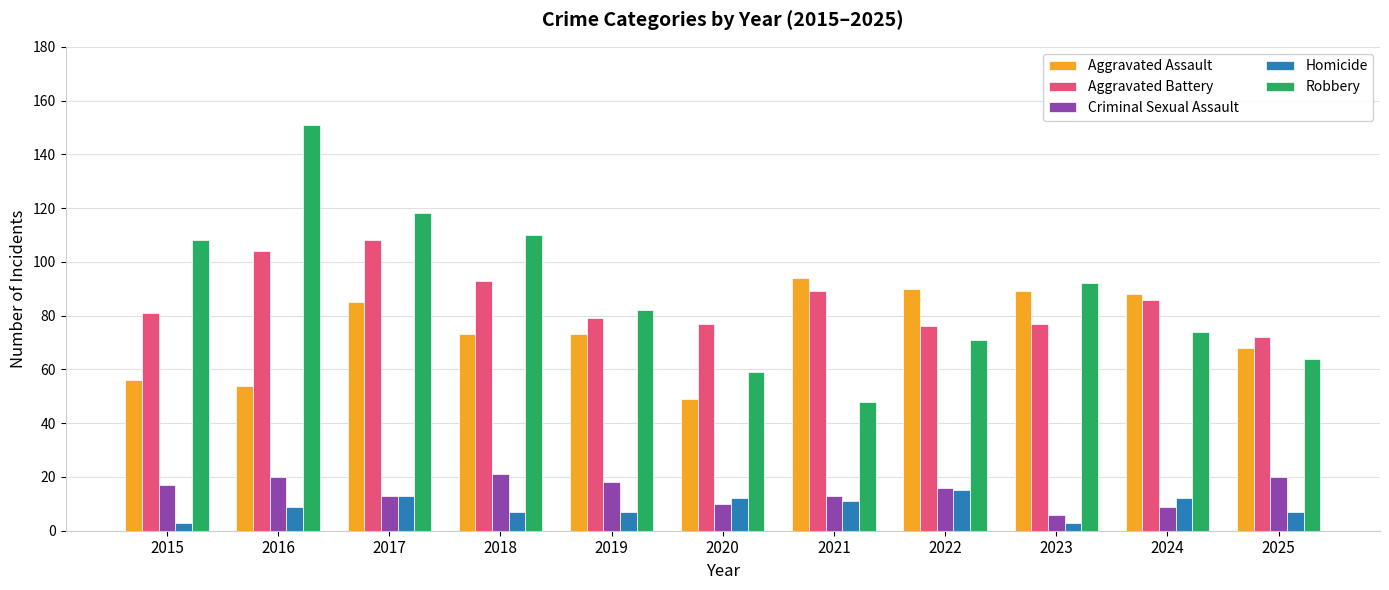

What is the sum of all Aggravated Assault values?

819